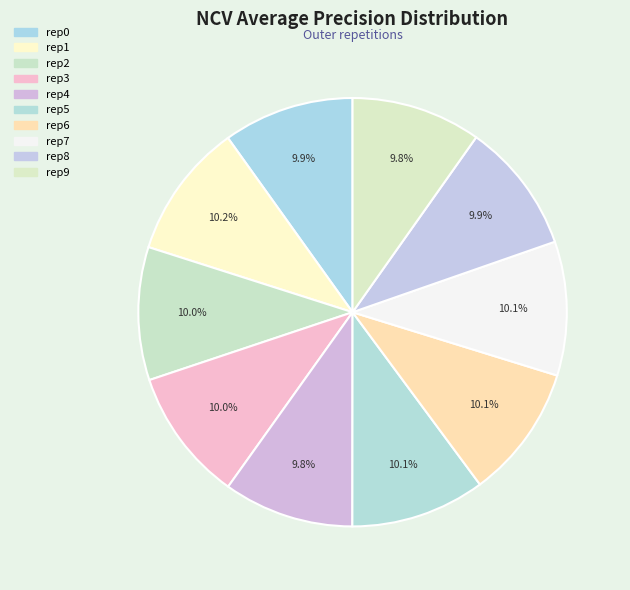

Rank the categories by value from lowest to highest.

outer-repetition9, outer-repetition4, outer-repetition8, outer-repetition0, outer-repetition3, outer-repetition2, outer-repetition6, outer-repetition7, outer-repetition5, outer-repetition1